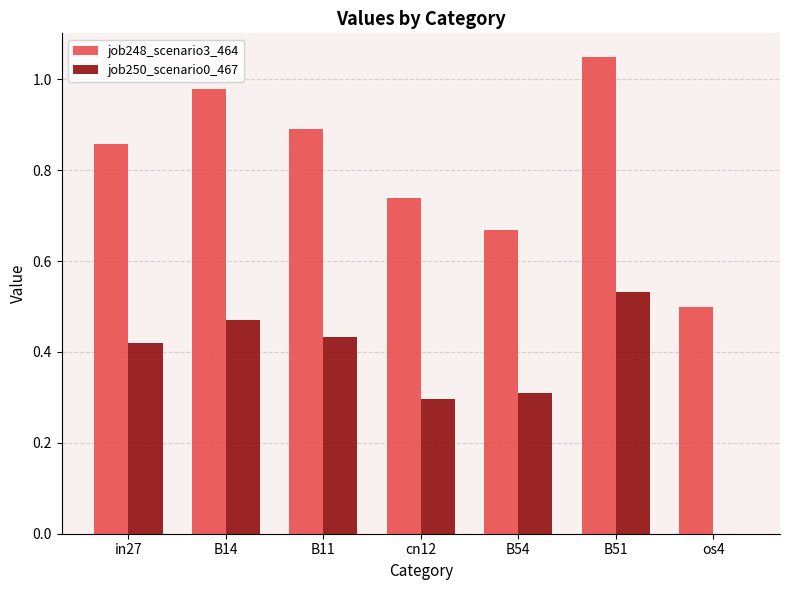

The value of job248_scenario3_464 at in27 is 0.9. True or false?

True